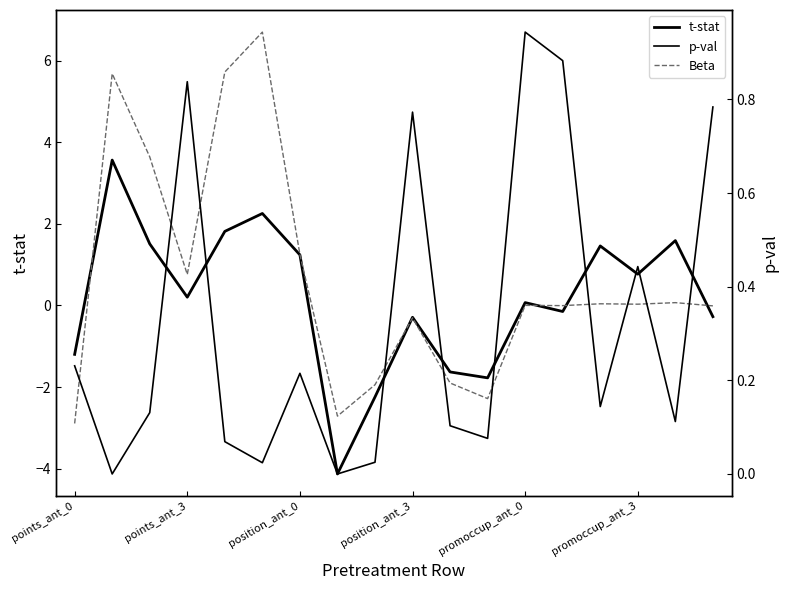

How many values in t-stat are below zero?

8